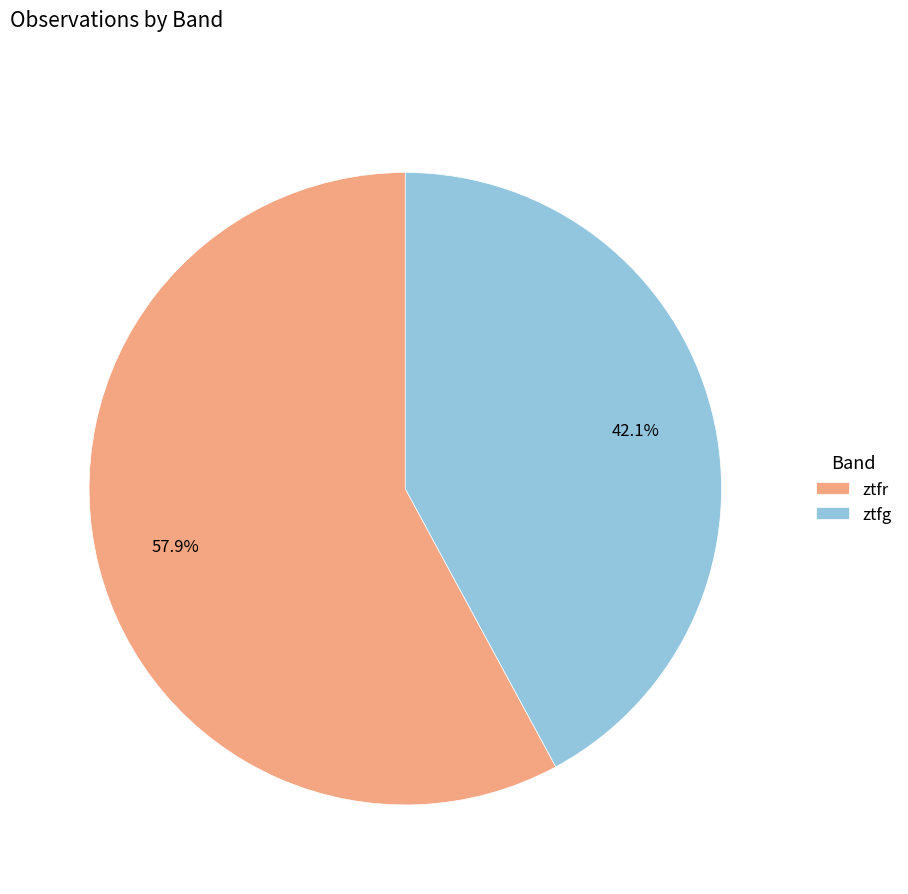

Count the number of slices in the pie.

2